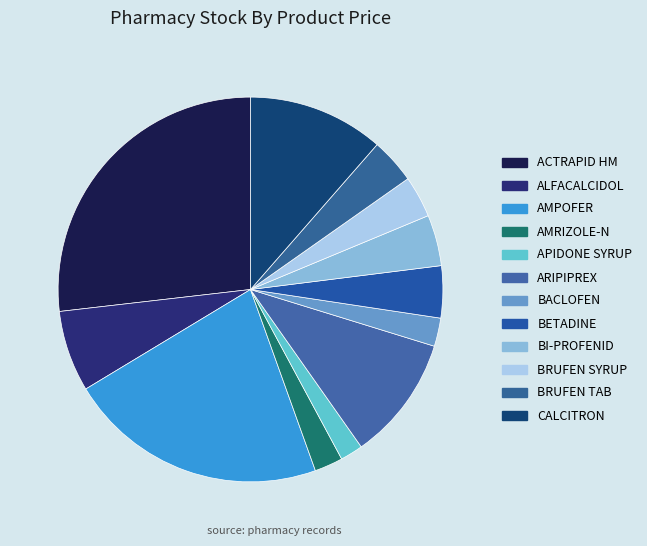

Which category has the biggest portion of the pie?

ACTRAPID HM